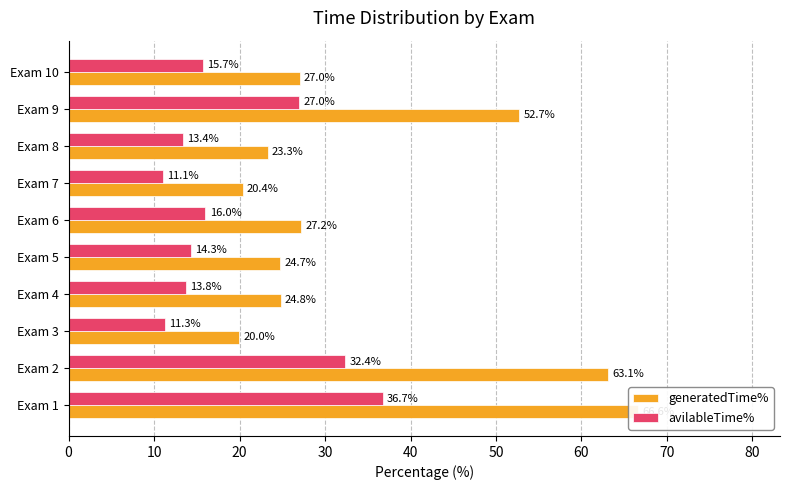

What is the value of the generatedTime% bar at the 7th from the left?

20.4